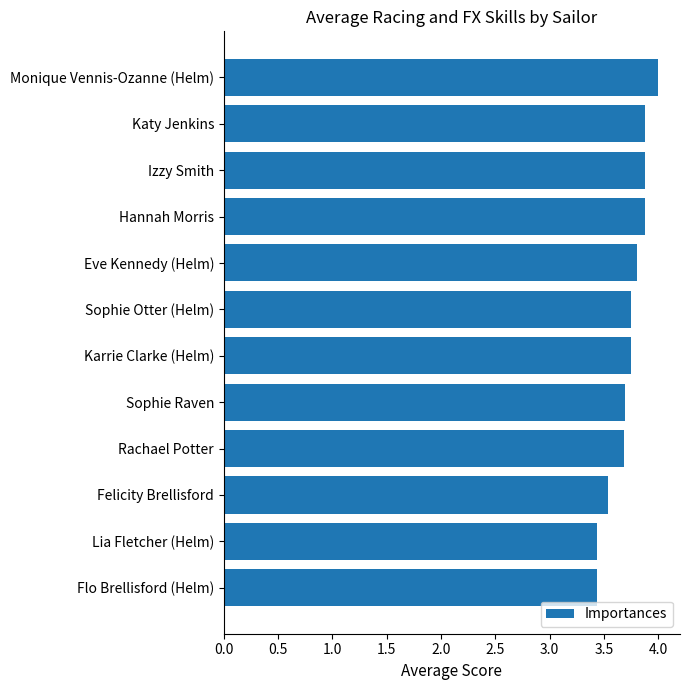

What is the sum of all values?

44.7